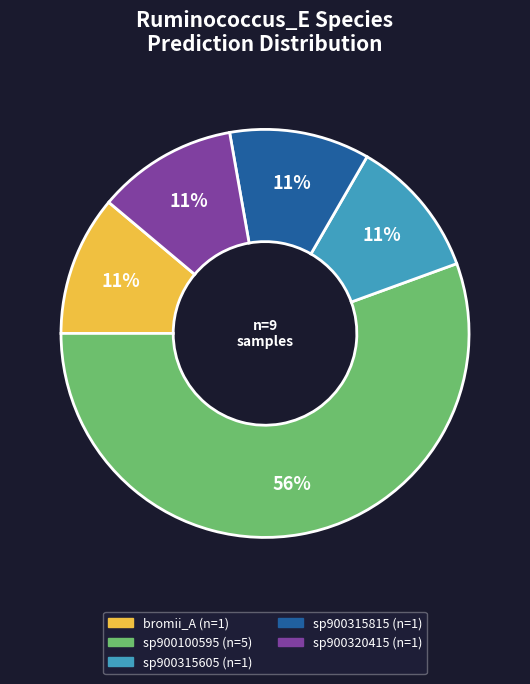

To the nearest percent, what is the average slice percentage?

20%